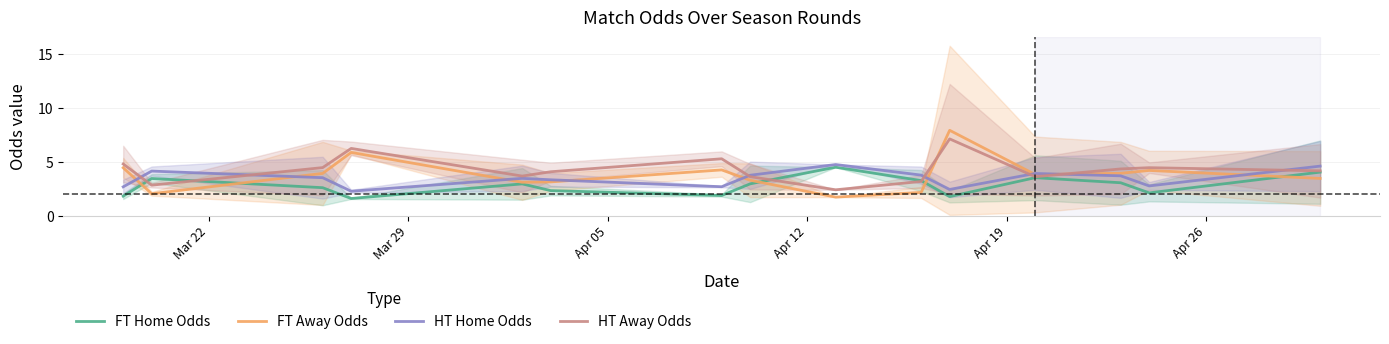

What is the lowest value of the FT Away Odds series?

1.7